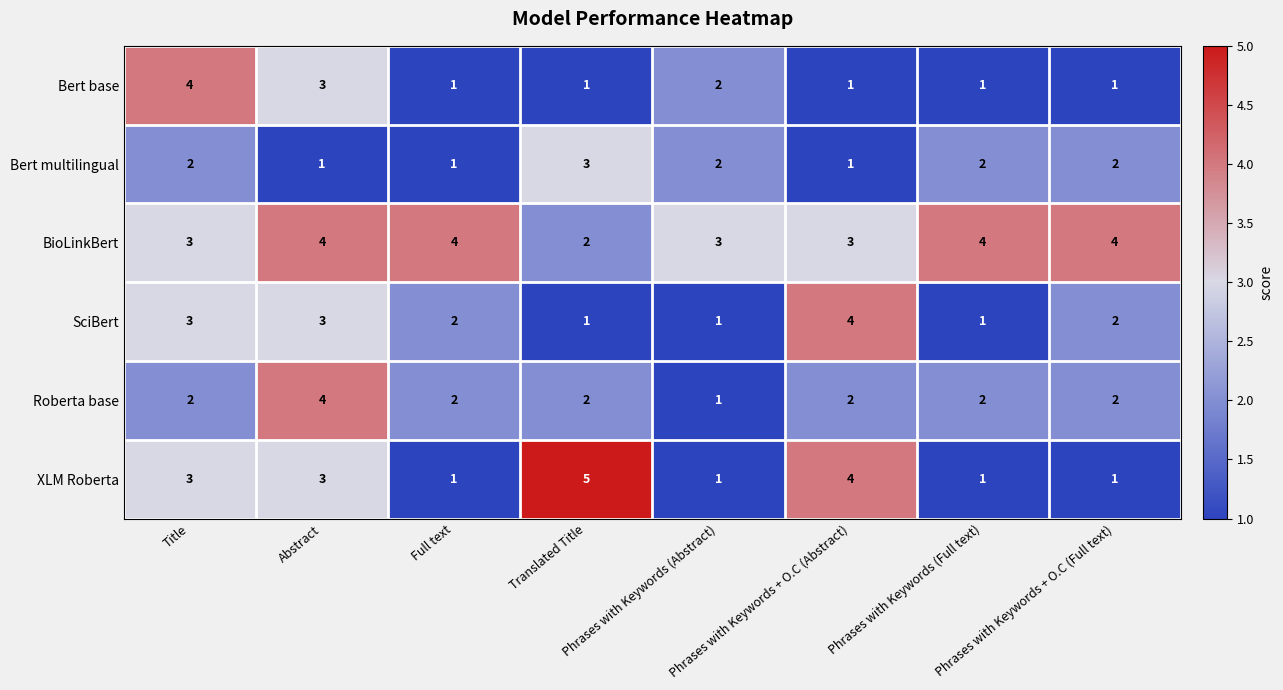

Count the number of data series in this chart.

6